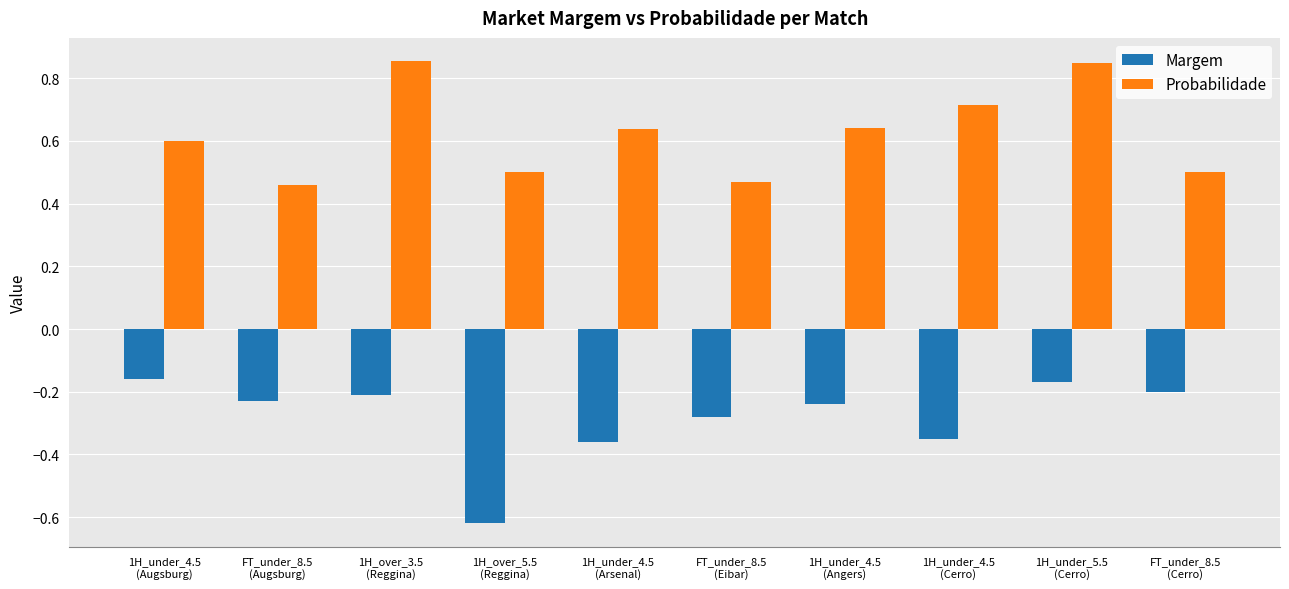

How many bars are there in each group?

2